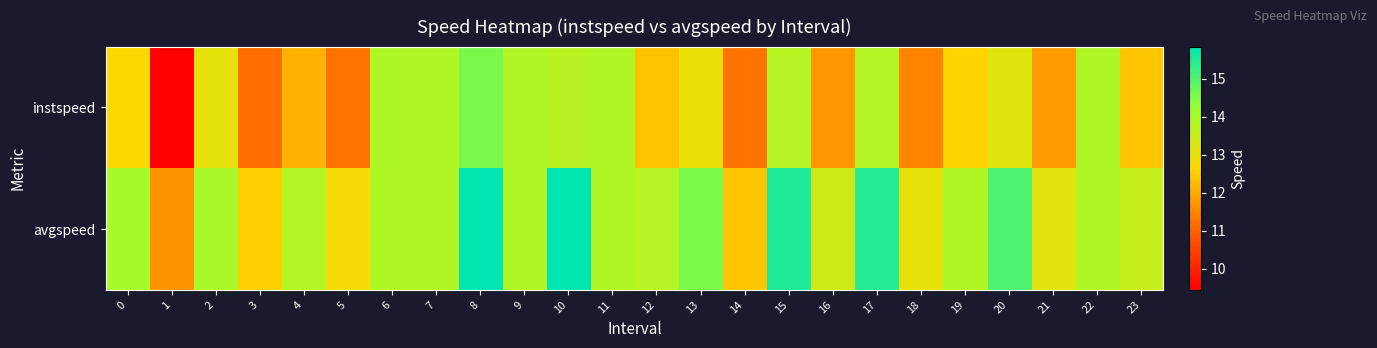

What is the difference between the highest and lowest values at 18?

1.5